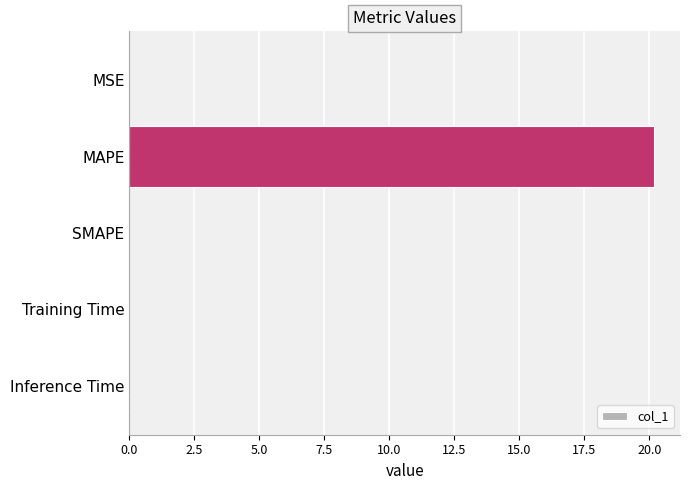

The chart shows a value of 0.0 at Inference Time. True or false?

True